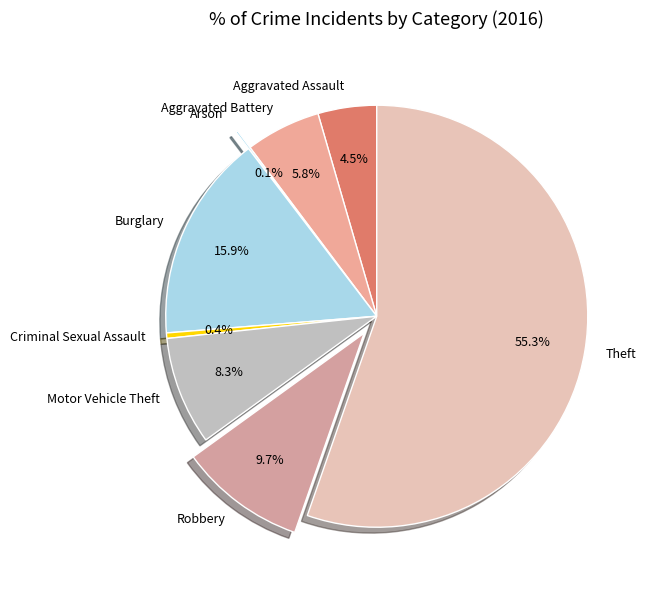

What is the total percentage of Motor Vehicle Theft and Burglary?

24.2%